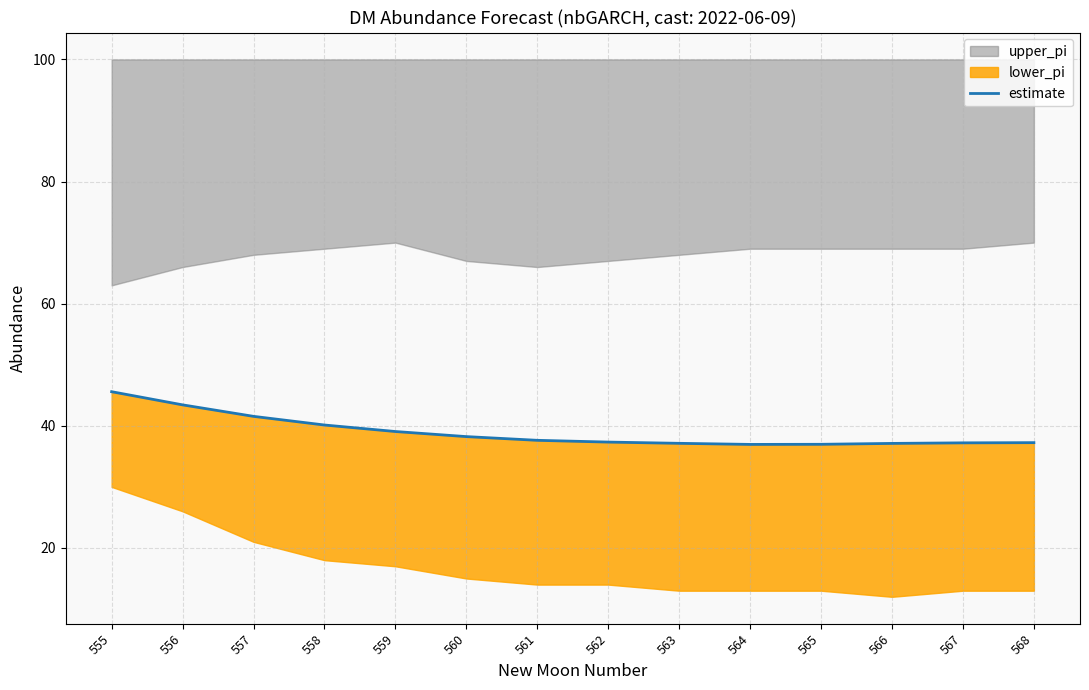

At which label does the data first exceed 37?

555